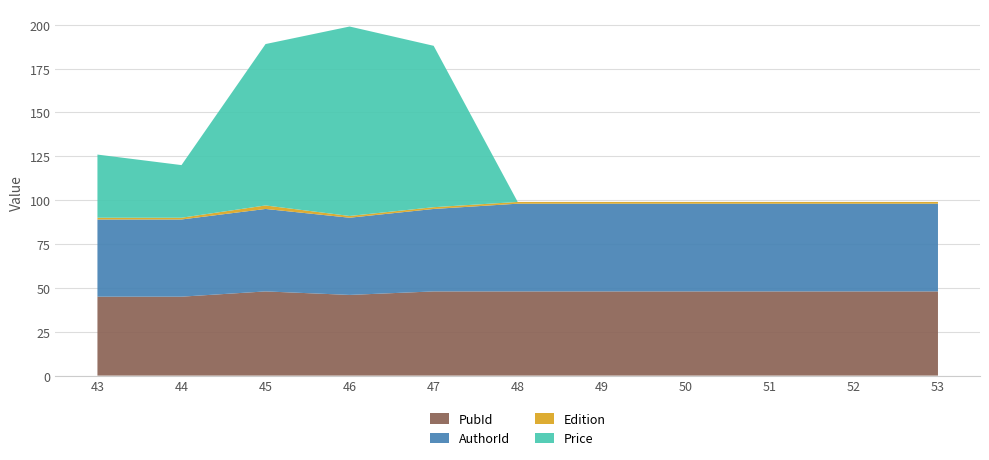

Reading right to left, what are all the values shown in this chart?

PubId: 53=48	52=48	51=48	50=48	49=48	48=48	47=48	46=46	45=48	44=45	43=45
AuthorId: 53=50	52=50	51=50	50=50	49=50	48=50	47=47	46=44	45=47	44=44	43=44
Edition: 53=1	52=1	51=1	50=1	49=1	48=1	47=1	46=1	45=2	44=1	43=1
Price: 53=0	52=0	51=0	50=0	49=0	48=0	47=92	46=108	45=92	44=30	43=36